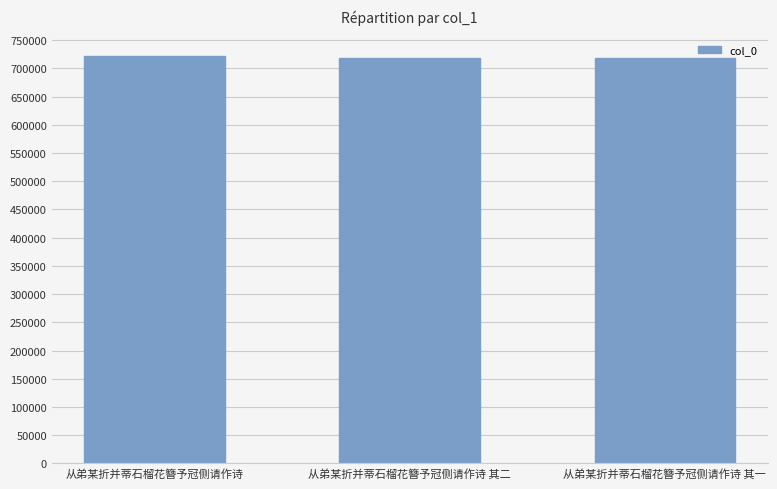

What is the ratio of the value at 从弟某折并蒂石榴花簪予冠侧请作诗 其一 to the value at 从弟某折并蒂石榴花簪予冠侧请作诗 其二?

1.0